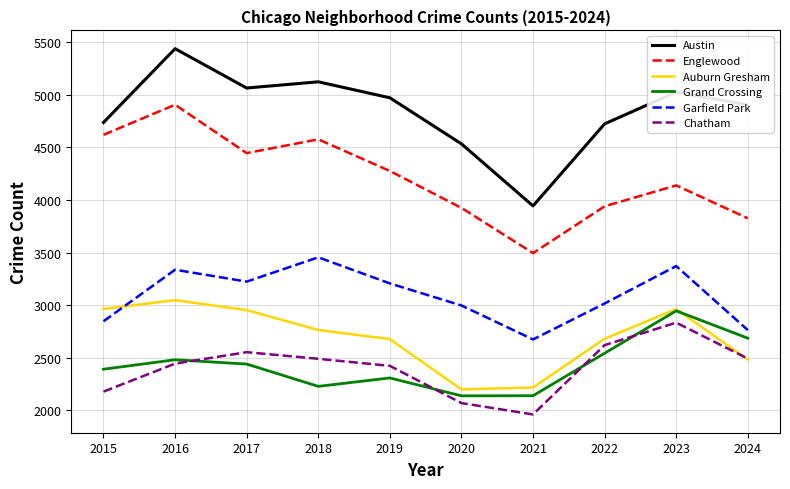

Which label corresponds to the smallest value in the chart?

2021